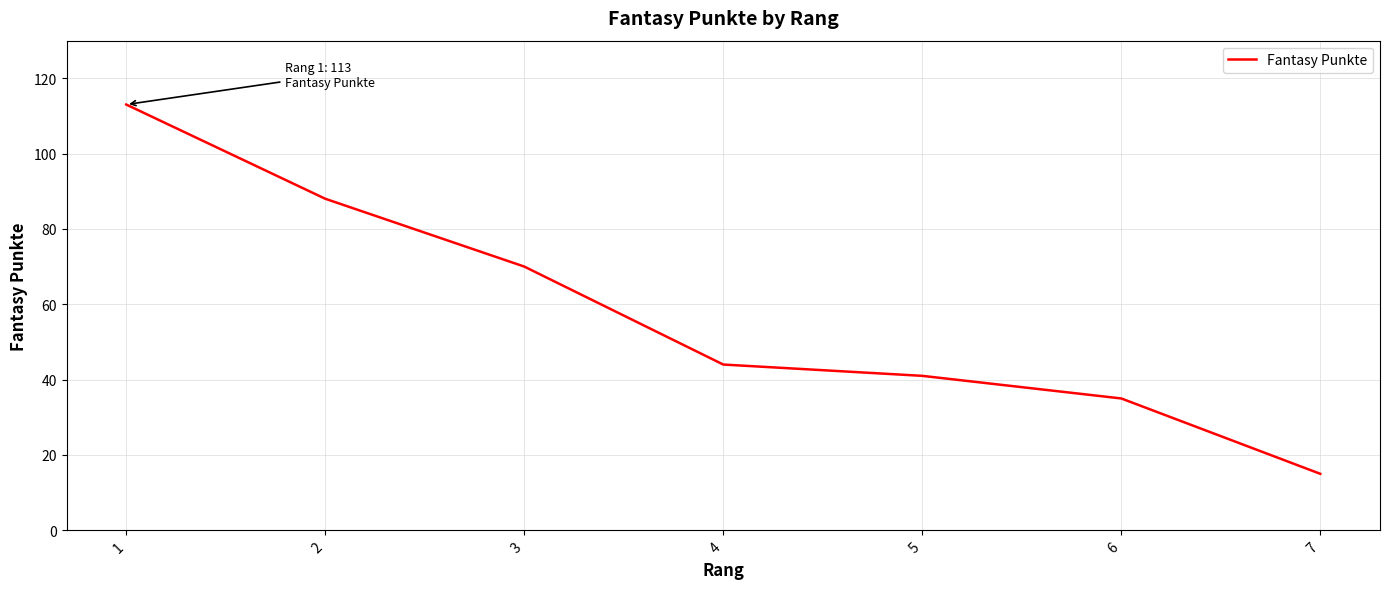

What is the difference between the second highest and minimum values?

73